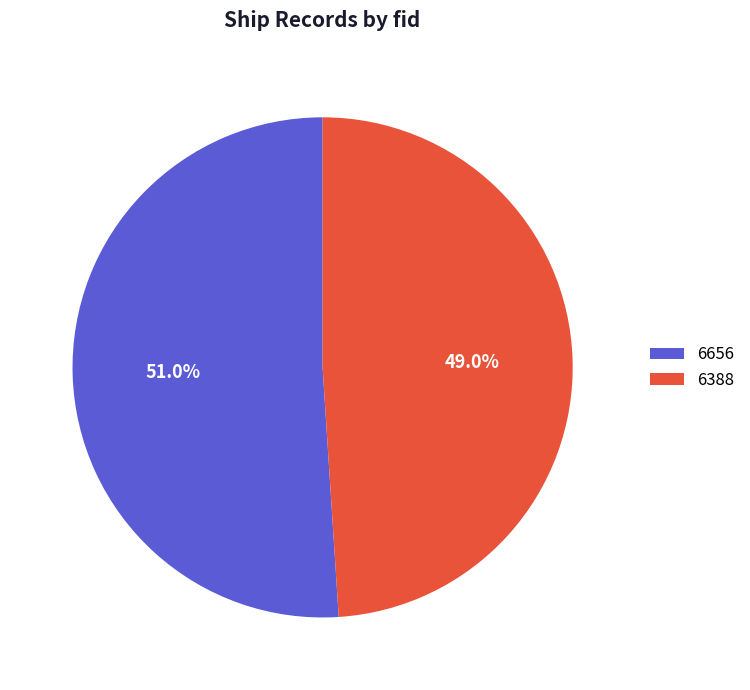

Which has a higher value, 6656 or 6388?

6656